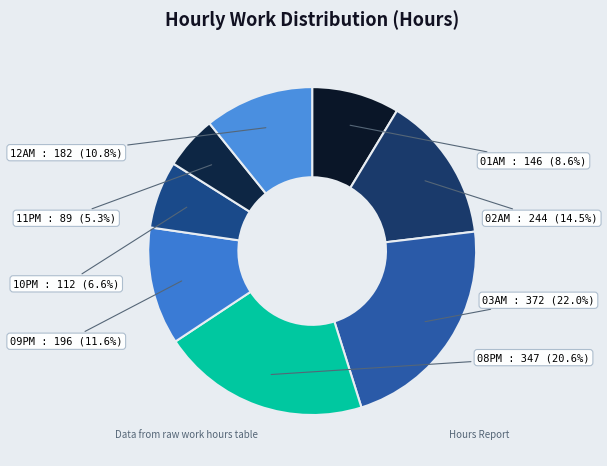

Count the number of slices in the pie.

8